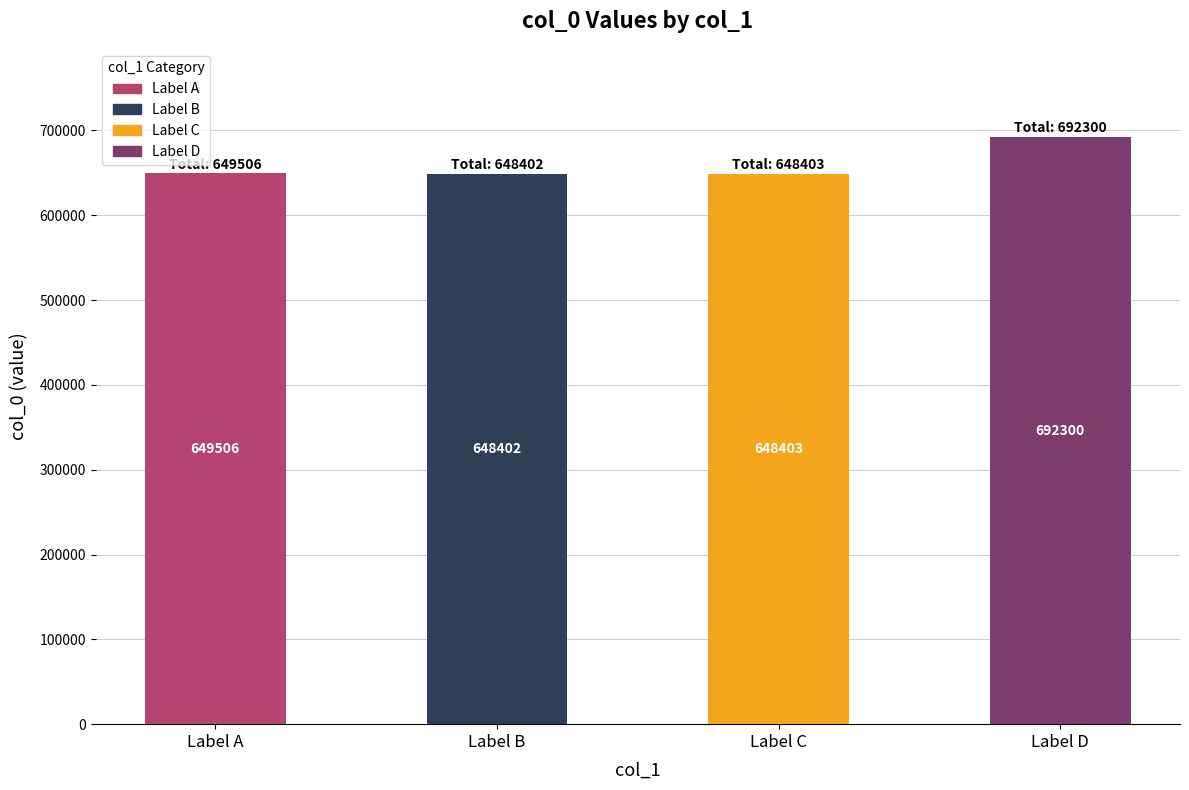

How many values are below 649506?

2